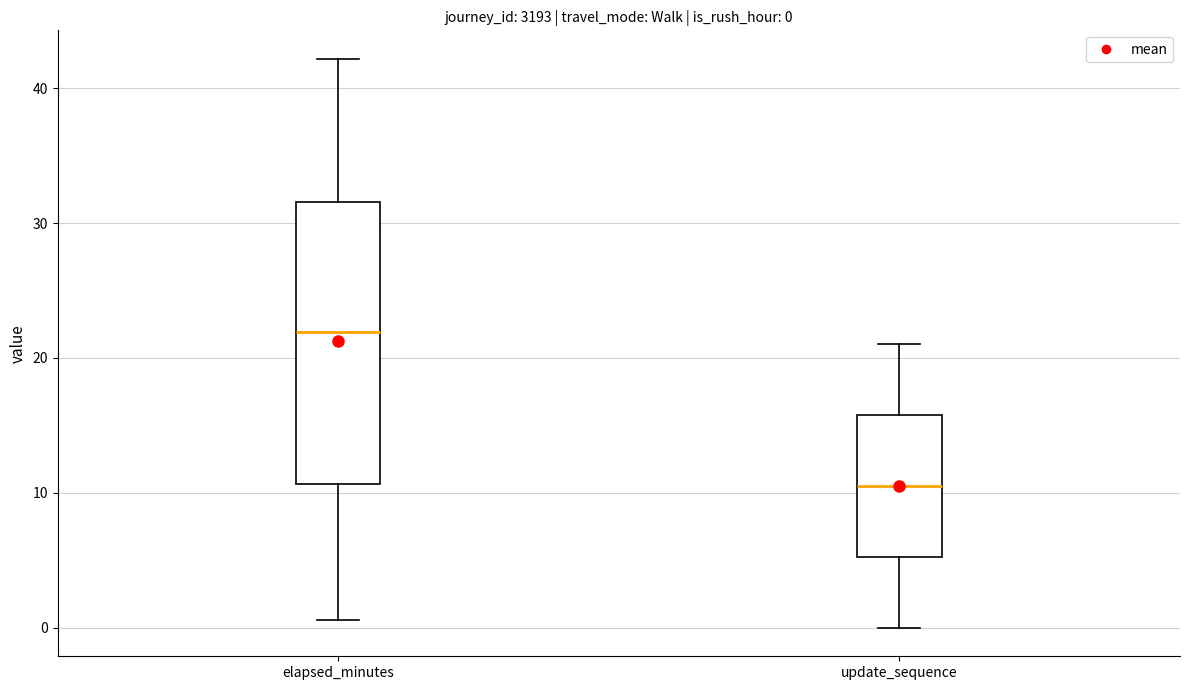

Which box's median line is the highest?

elapsed_minutes